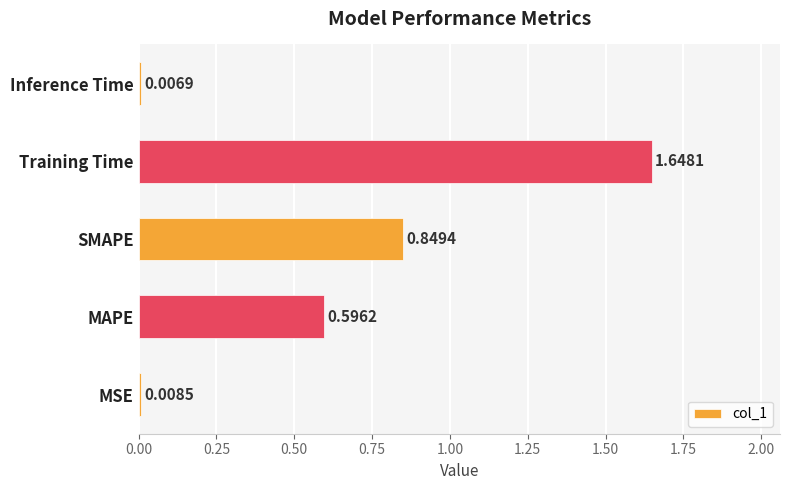

At which category does the chart reach its peak across all series?

Training Time